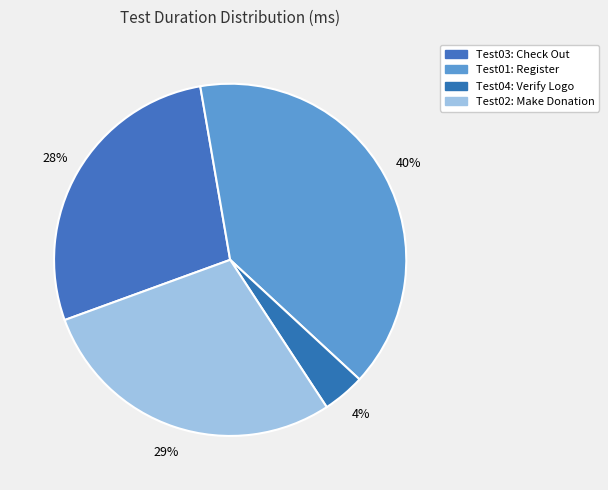

What is the smallest slice in the pie chart?

Test04: Verify Logo